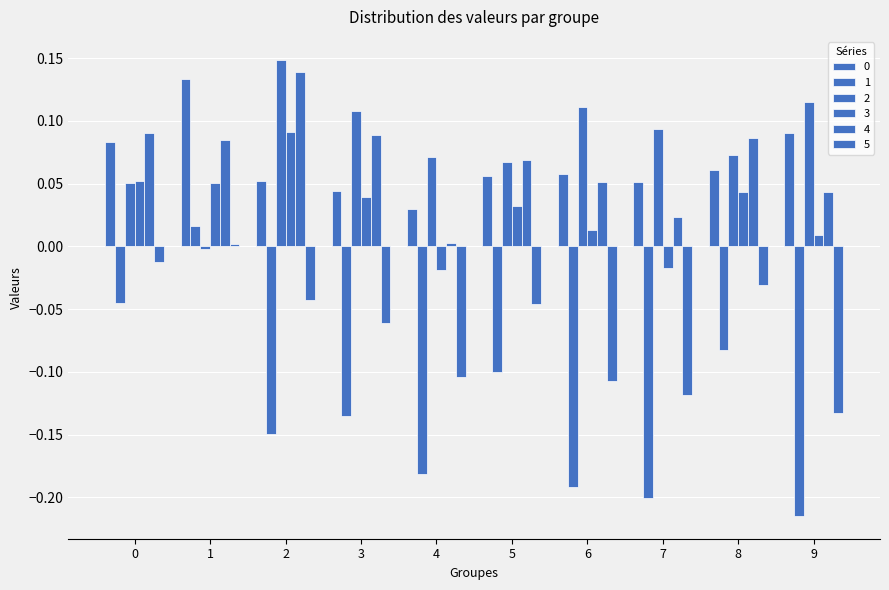

What is the sum of the 4 values at 0 and 8?

0.2